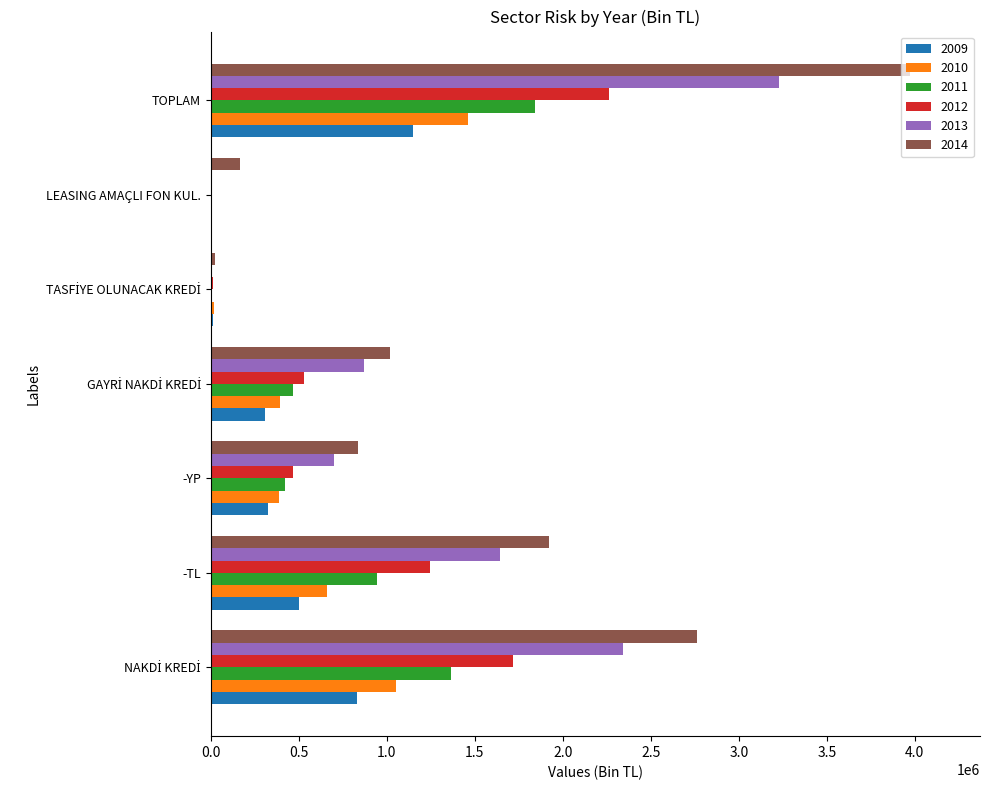

Where is 2013 nearest to the value 1616156?

-TL